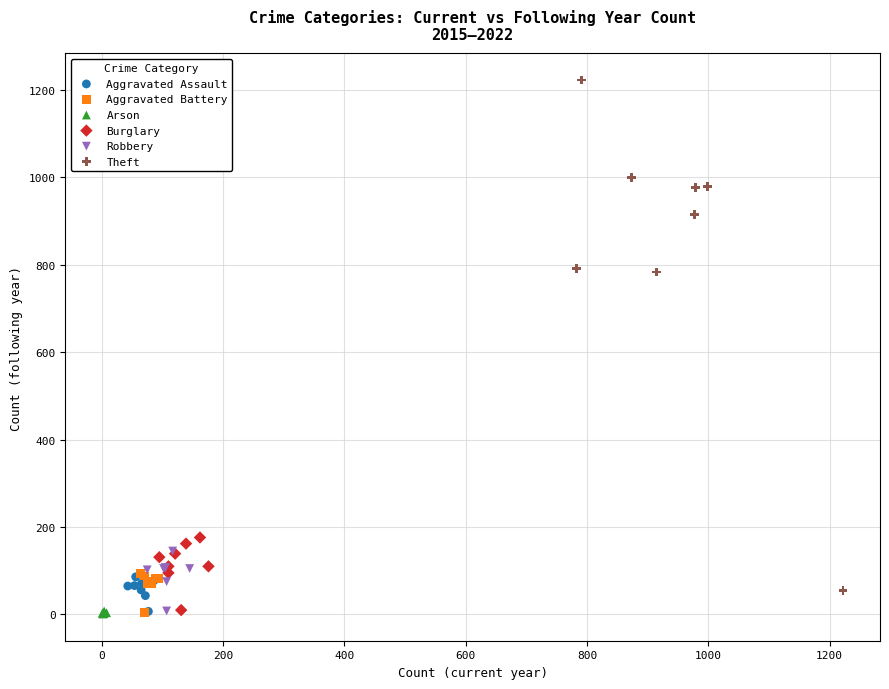

Which series has the widest spread of Y values?

Theft